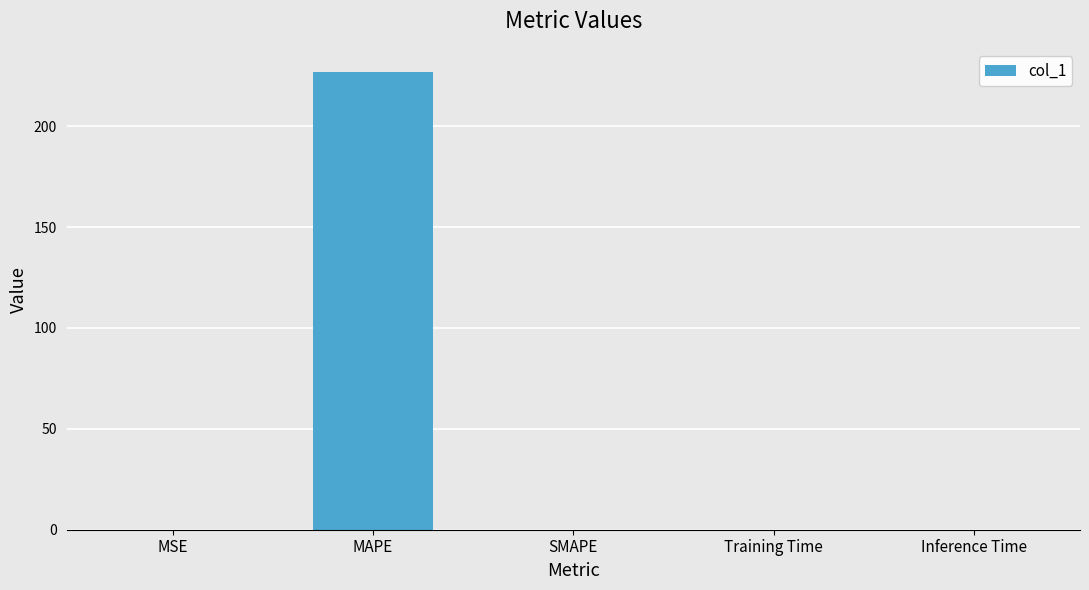

Is it true that the value at MAPE is 401.8?

False